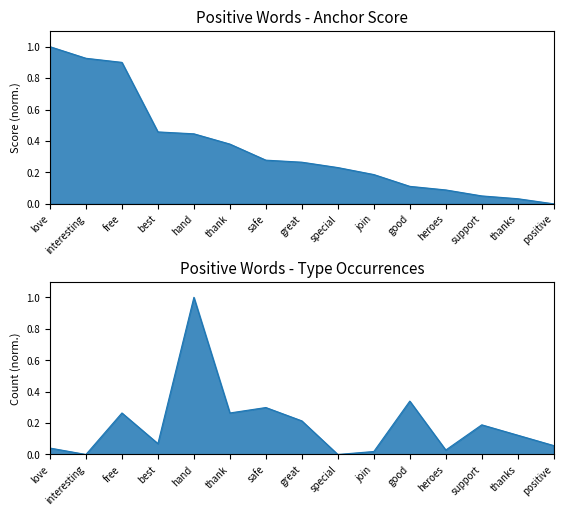

What is the average value of the type occurences series?

0.2